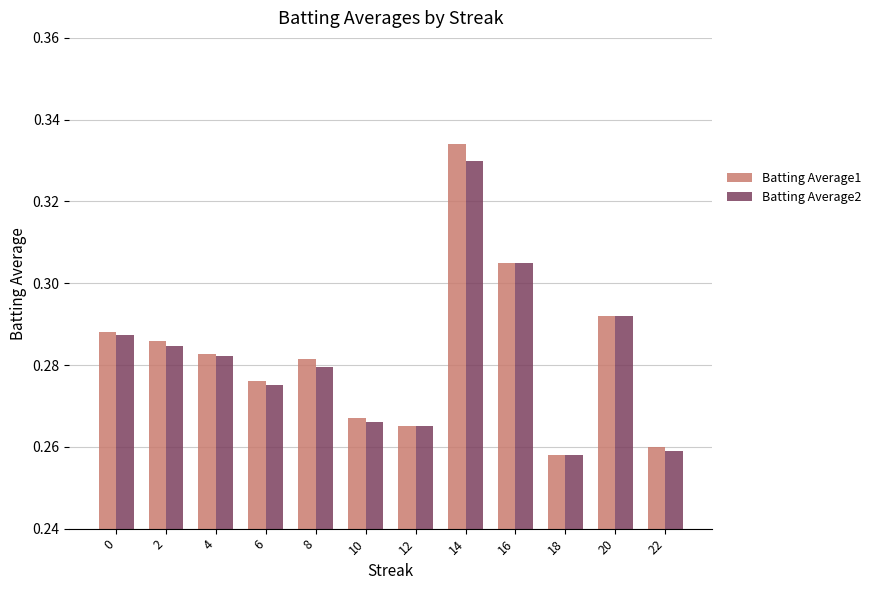

How many groups of bars are there?

12